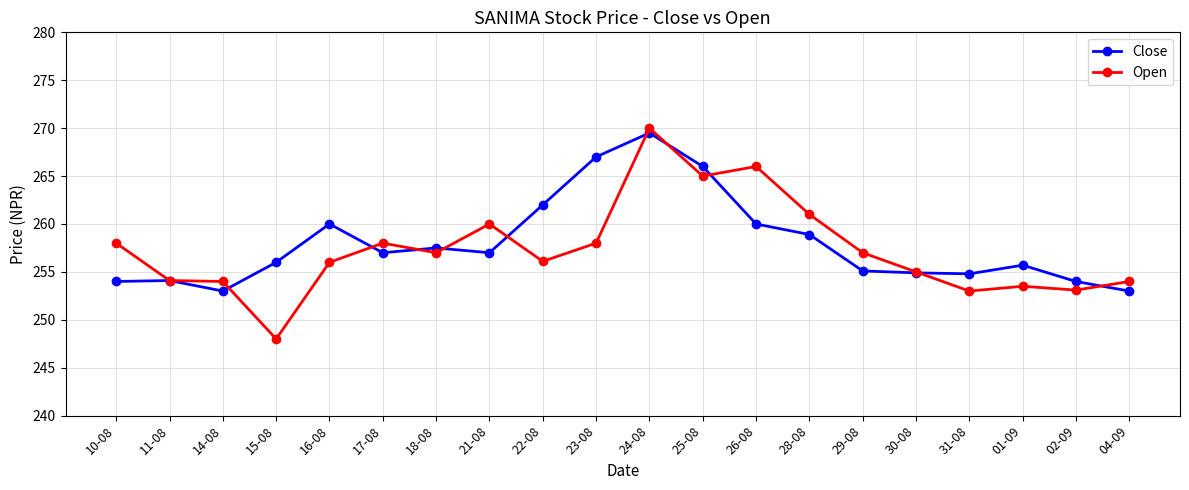

Rank the series by their maximum value, from highest to lowest.

Open, Close